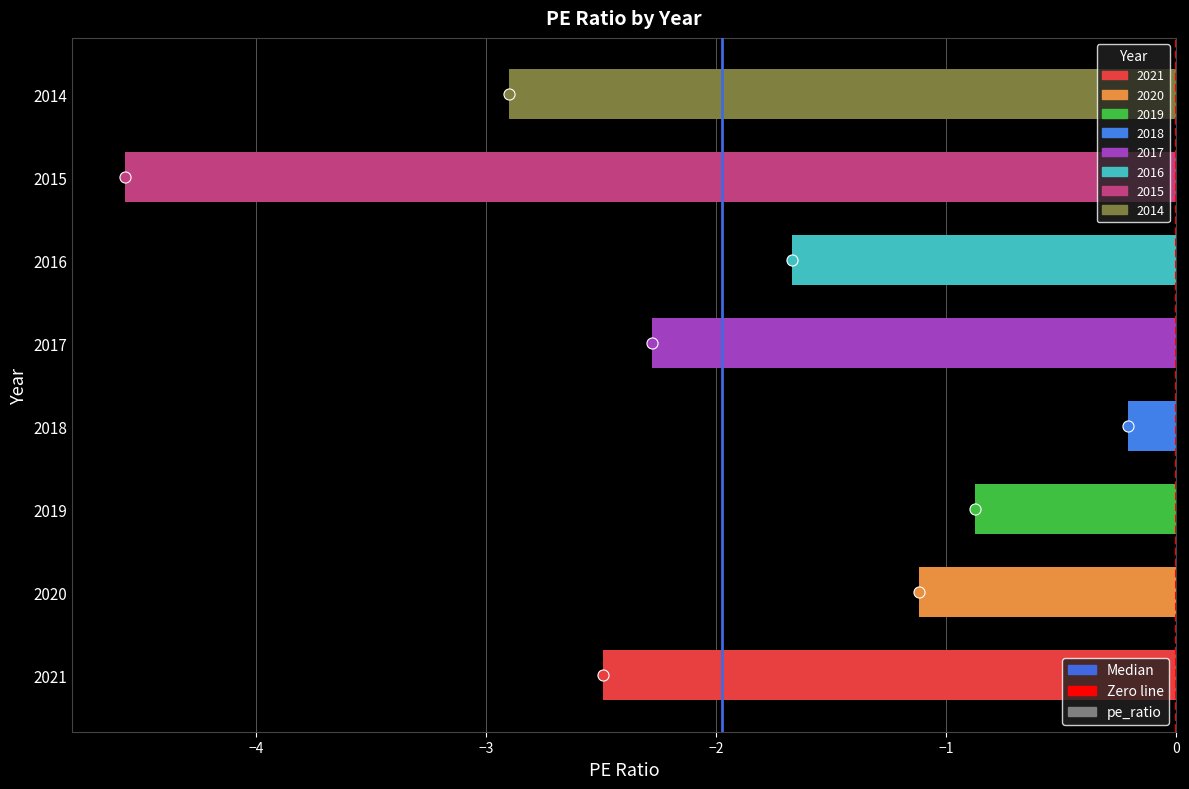

Rank the categories by value from lowest to highest.

2015, 2014, 2021, 2017, 2016, 2020, 2019, 2018